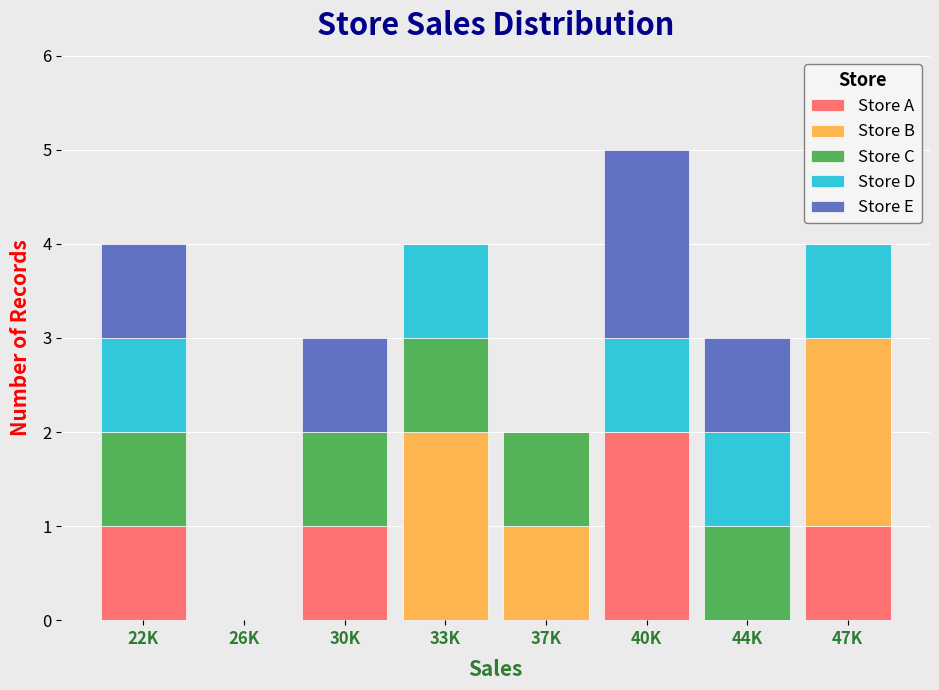

The value of Store A at 40K is 3. True or false?

False